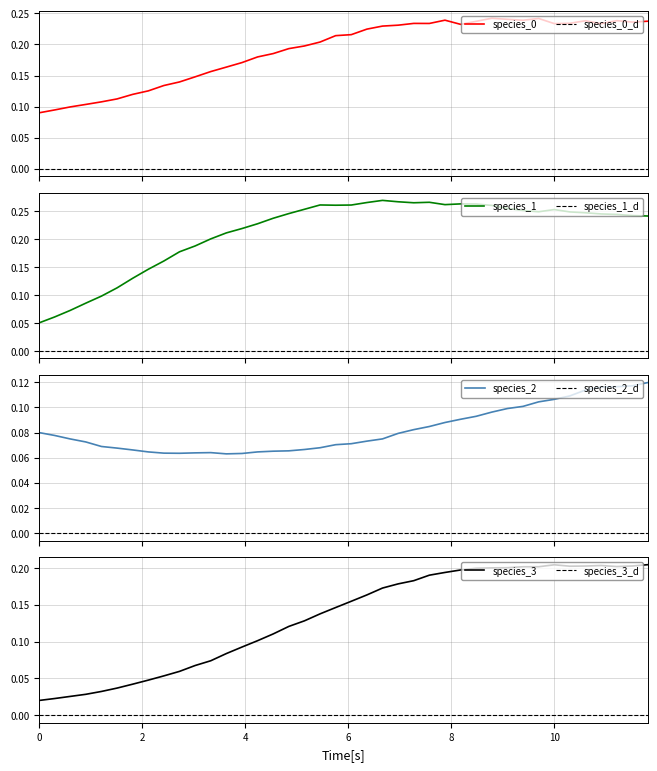

Which series has the largest range (max minus min)?

species_1